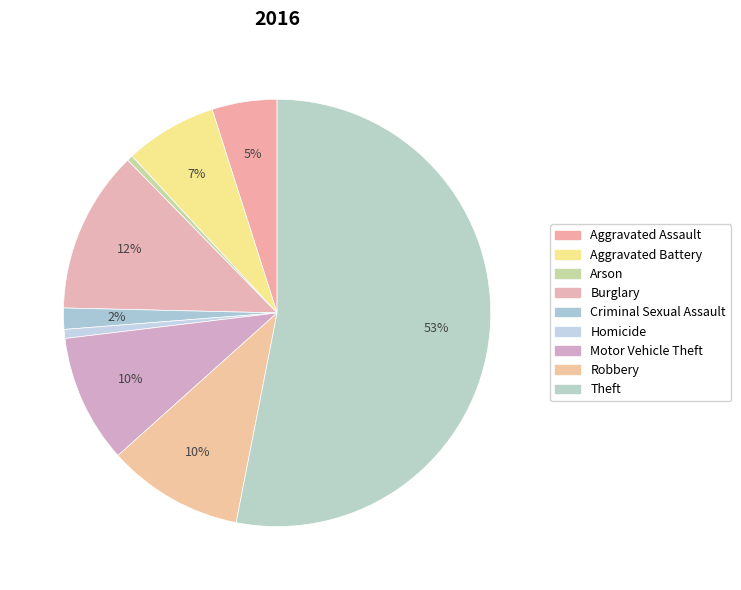

How many slices are in this pie chart?

9